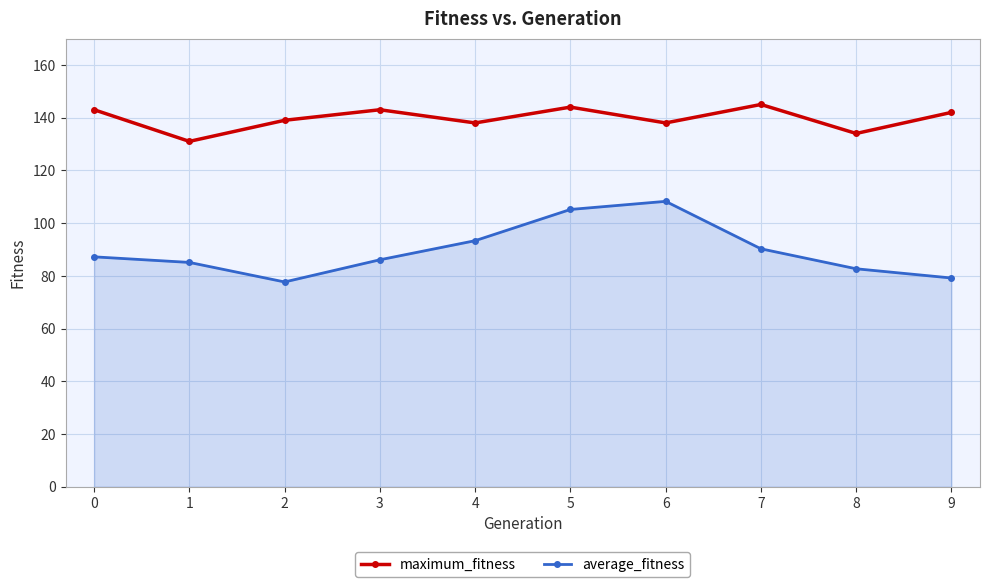

What is the value of the average_fitness point at the 2nd from the left?

85.1